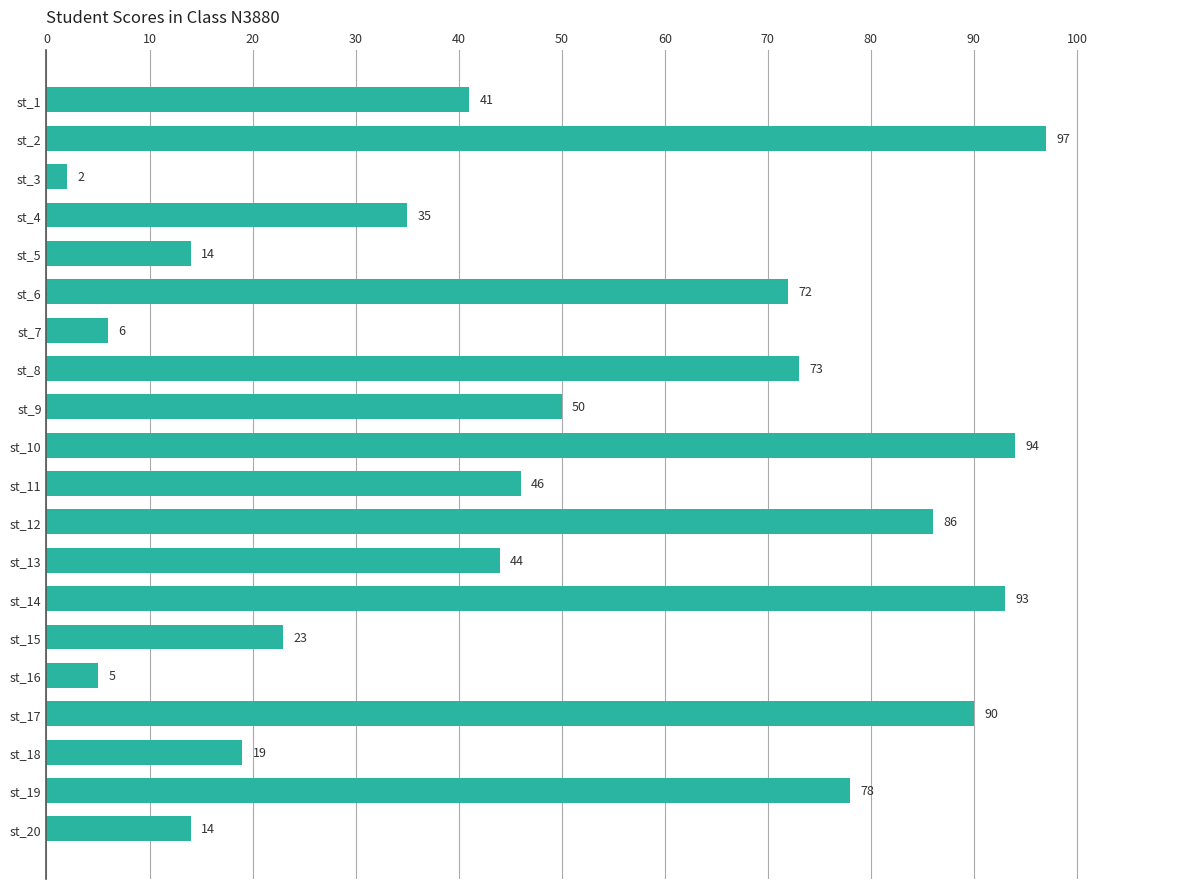

Reading top to bottom, extract all data points from this chart.

st_1=41	st_2=97	st_3=2	st_4=35	st_5=14	st_6=72	st_7=6	st_8=73	st_9=50	st_10=94	st_11=46	st_12=86	st_13=44	st_14=93	st_15=23	st_16=5	st_17=90	st_18=19	st_19=78	st_20=14